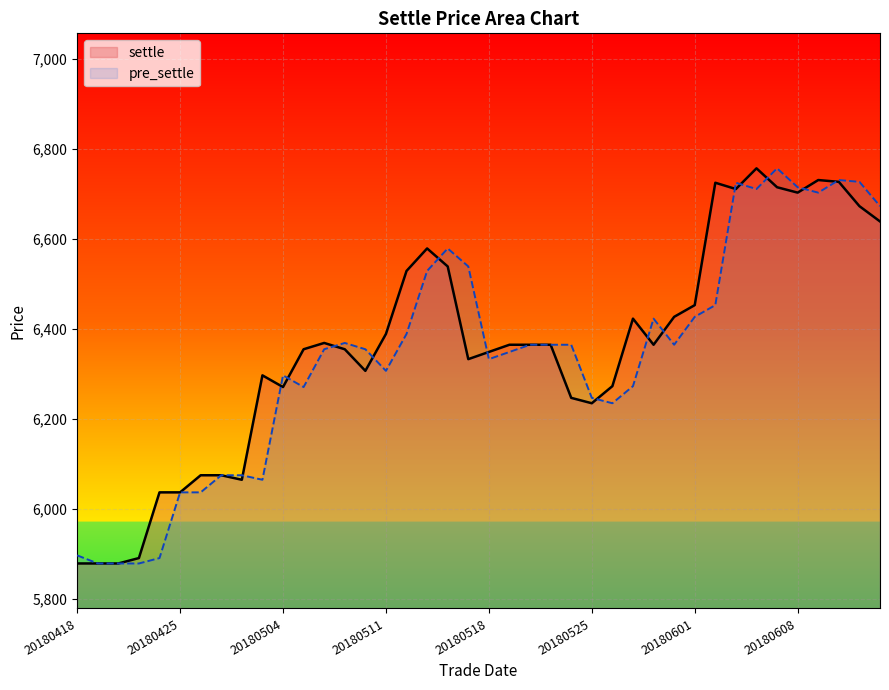

True or false: the data shows 3111 at 20180419.

False